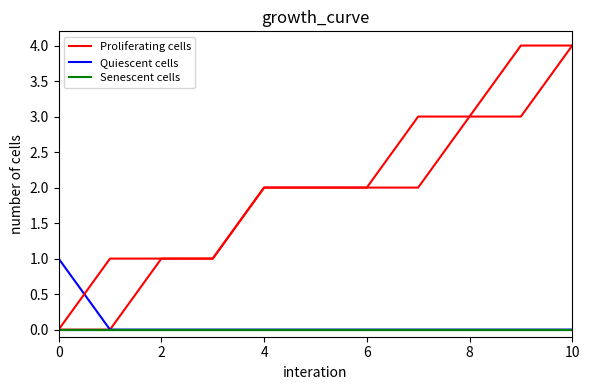

Count the number of categories in the chart.

11